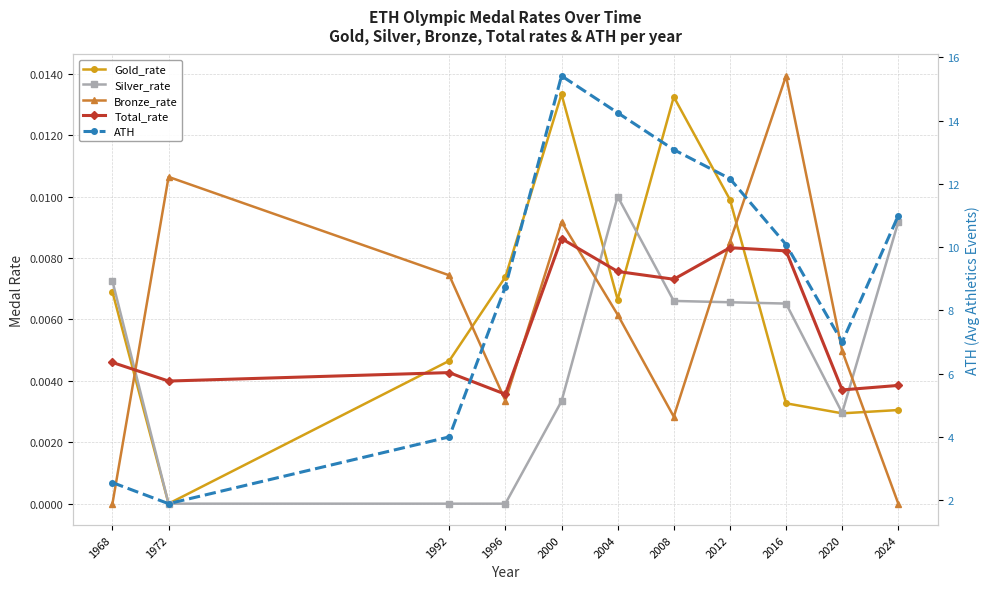

The value of ATH at 2004 is 14.2. True or false?

True